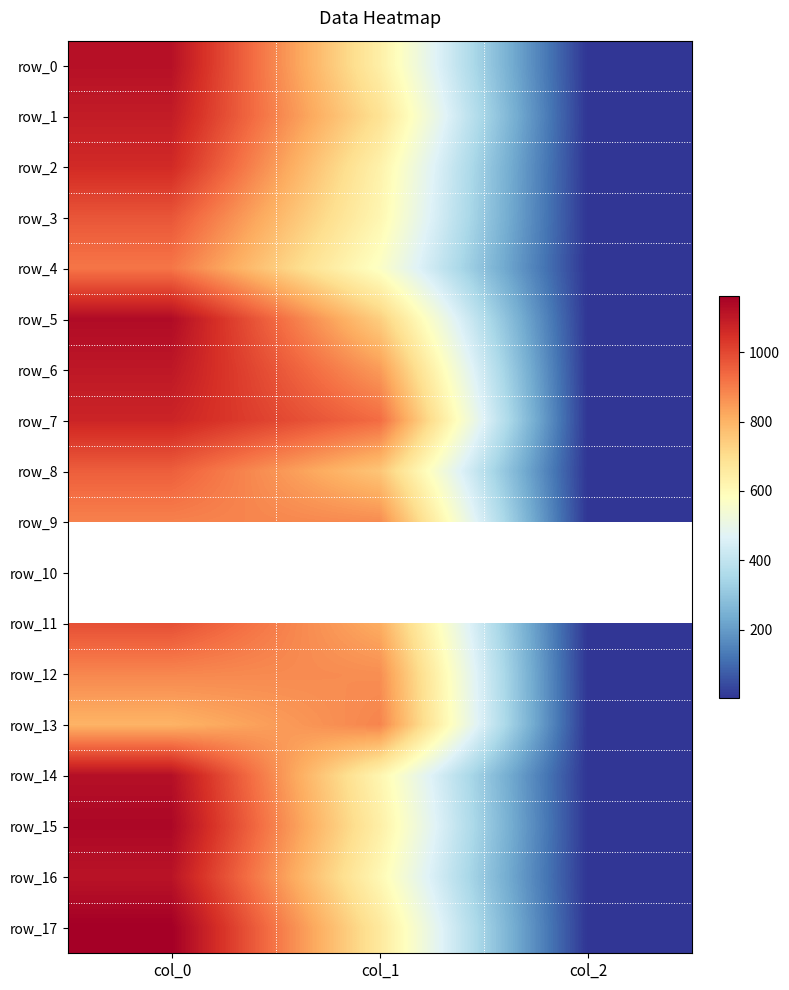

Which series has the largest range (max minus min)?

row_17